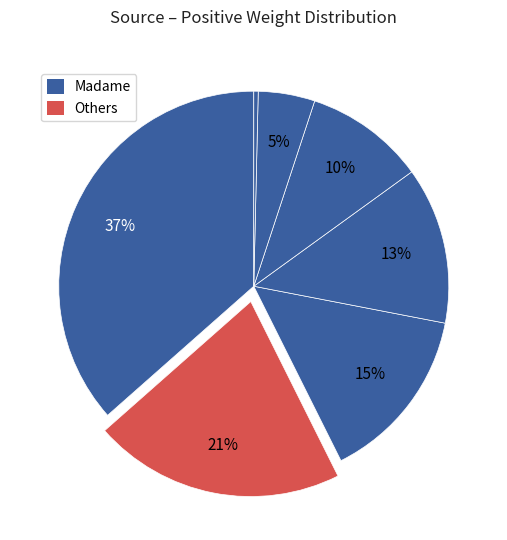

How many slices are in this pie chart?

7